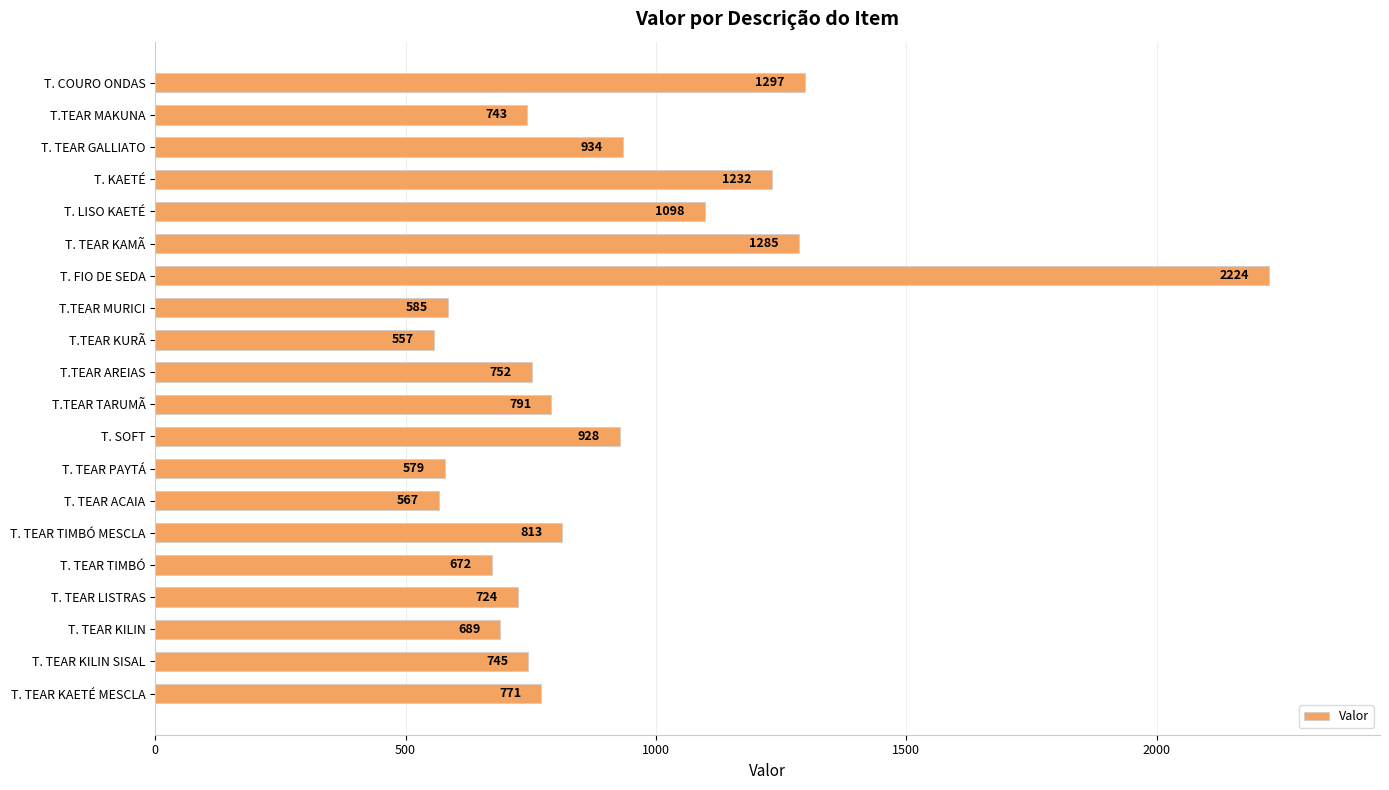

List the labels in order of value, largest first.

T. FIO DE SEDA, T. COURO ONDAS, T. TEAR KAMÃ, T. KAETÉ, T. LISO KAETÉ, T. TEAR GALLIATO, T. SOFT, T. TEAR TIMBÓ MESCLA, T.TEAR TARUMÃ, T. TEAR KAETÉ MESCLA, T.TEAR AREIAS, T. TEAR KILIN SISAL, T.TEAR MAKUNA, T. TEAR LISTRAS, T. TEAR KILIN, T. TEAR TIMBÓ, T.TEAR MURICI, T. TEAR PAYTÁ, T. TEAR ACAIA, T.TEAR KURÃ